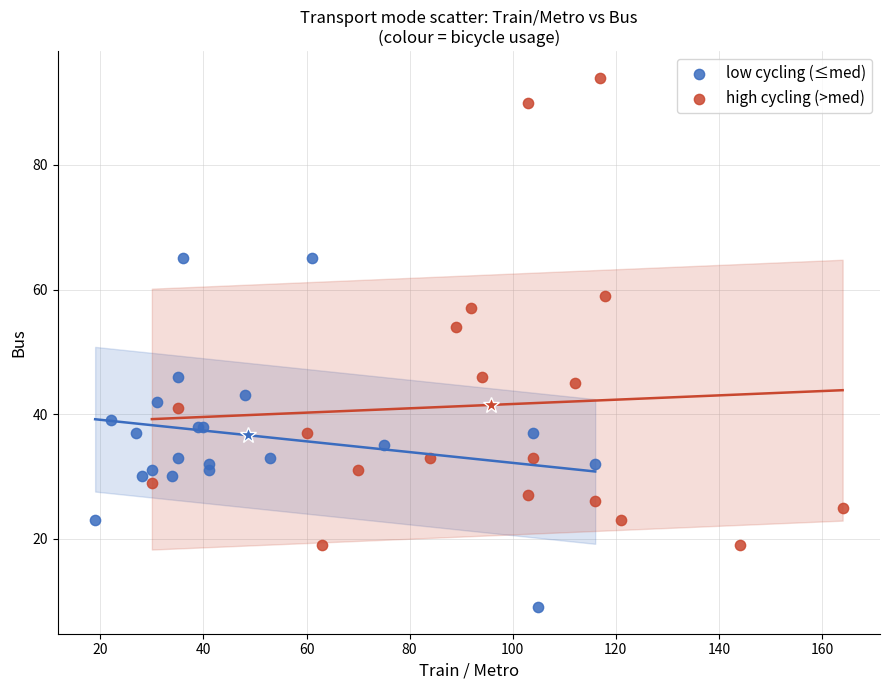

Which series contains the lowest Y value?

low cycling (≤med)